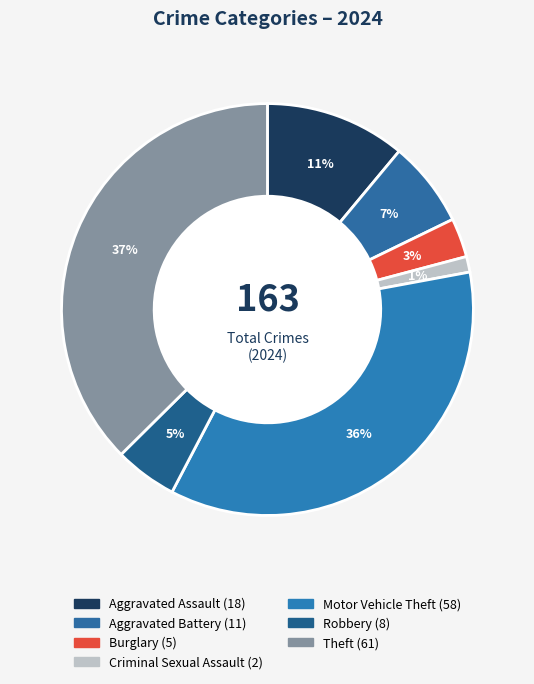

How many segments does this pie chart have?

7